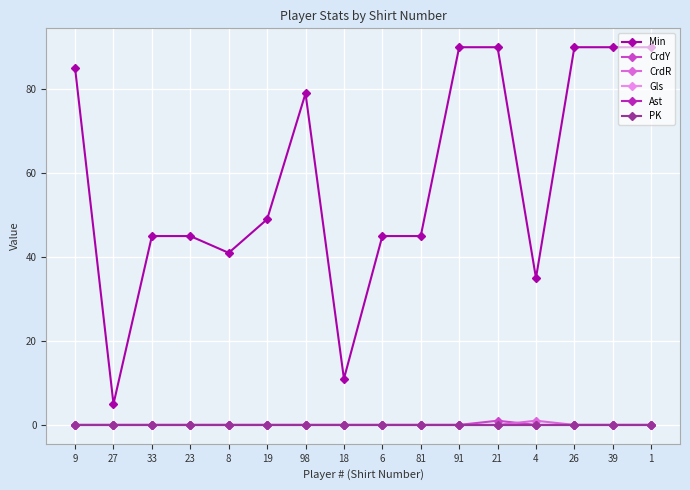

What is the approximate value of Min at 18, to the nearest 10?

10